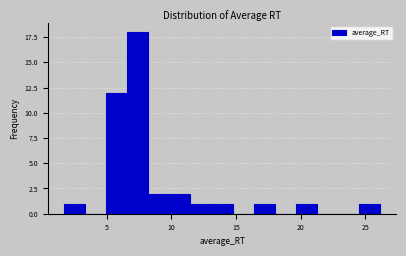

Read against the x-axis, roughly where is the centre of the tallest bar?

7.5